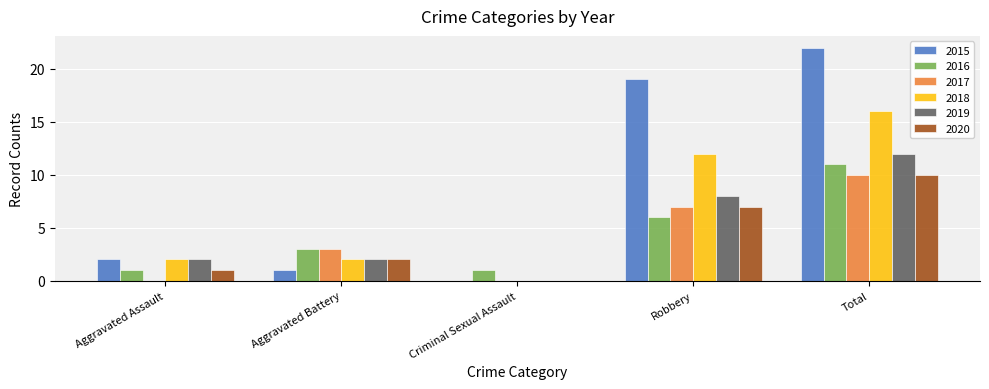

Is the value of 2020 at Total greater than the value of 2016 at Total?

No